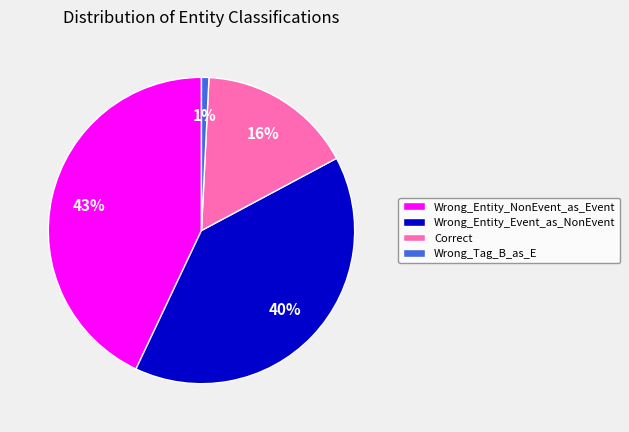

Does Correct represent more than half of the total?

No